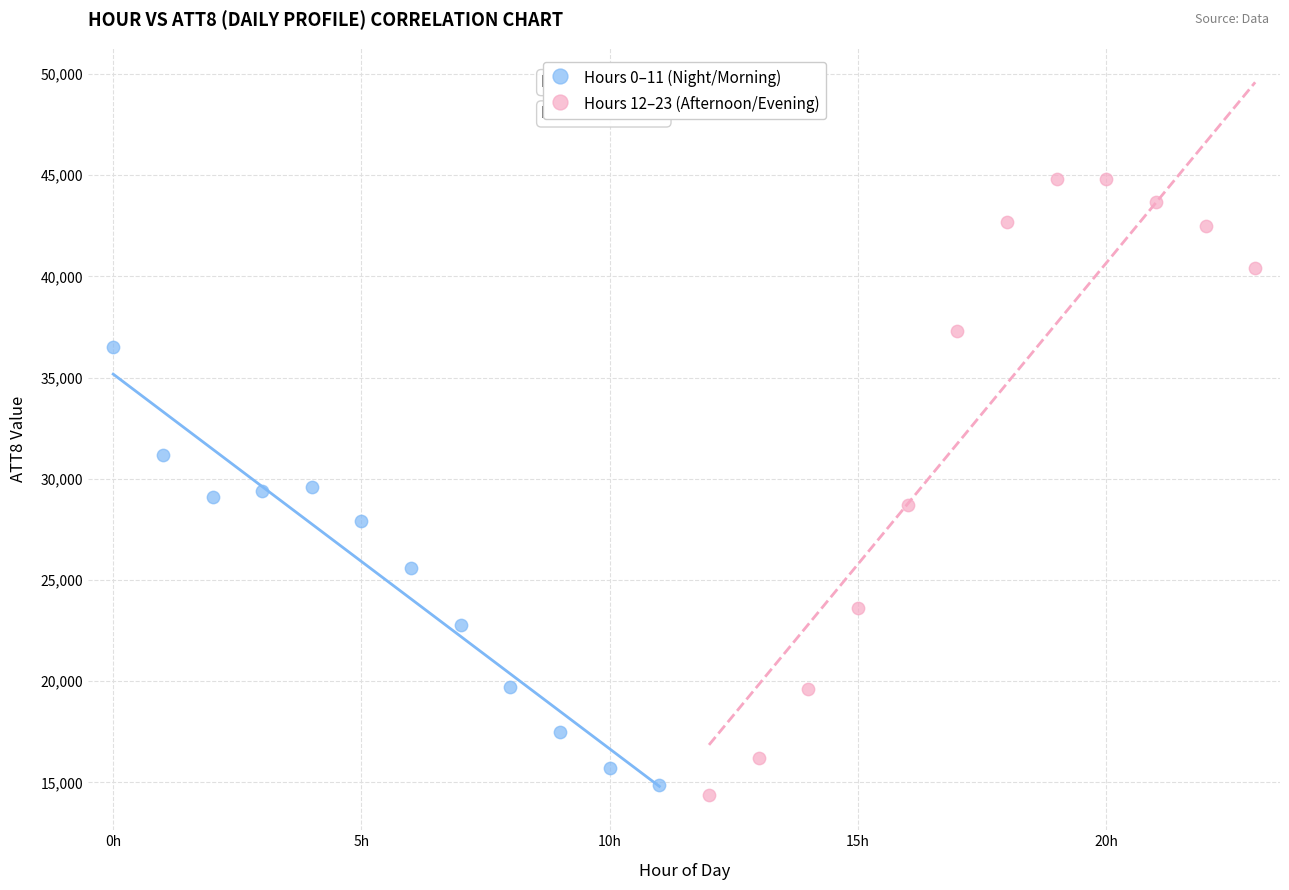

Which series has the widest spread of Y values?

Hours 12–23 (Afternoon/Evening)